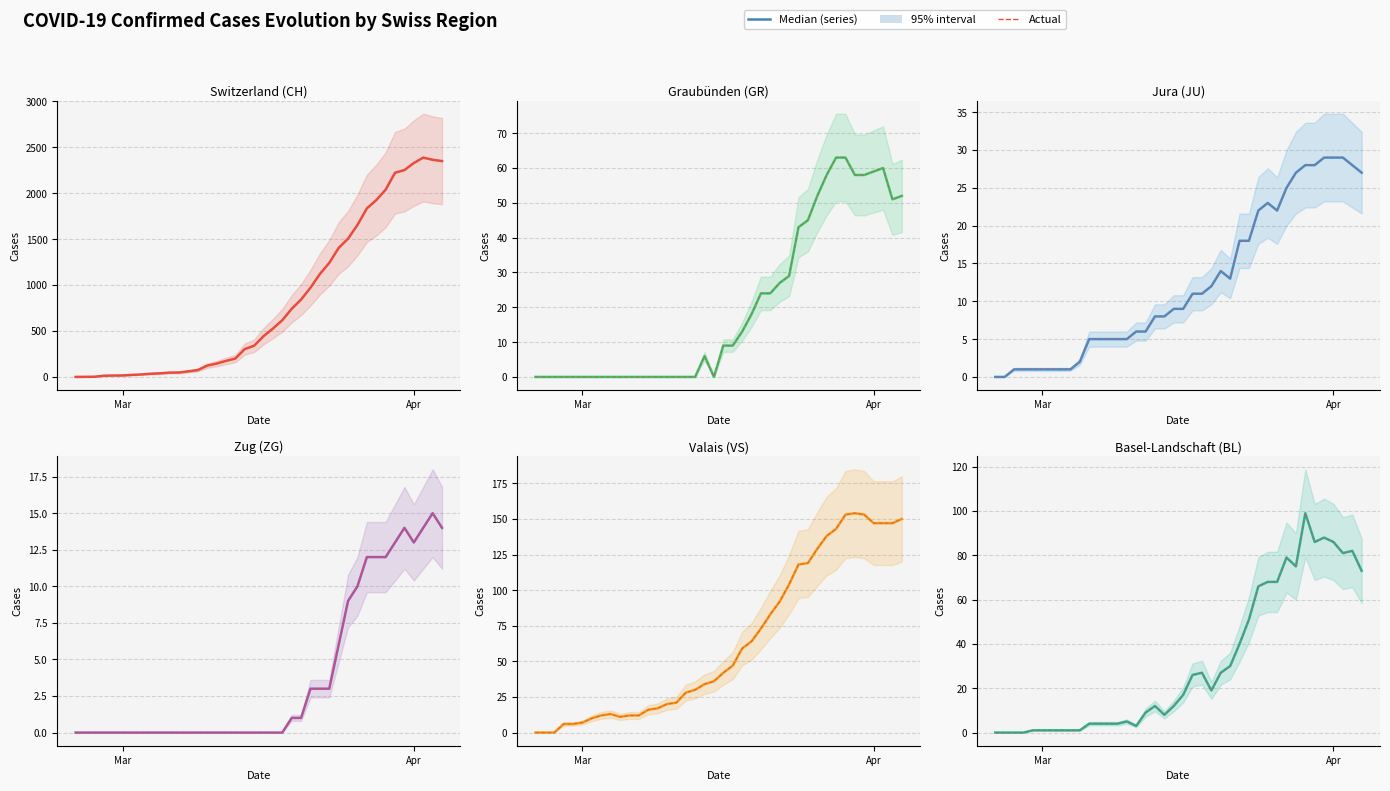

At which label is GR closest to 31?

2020-03-23